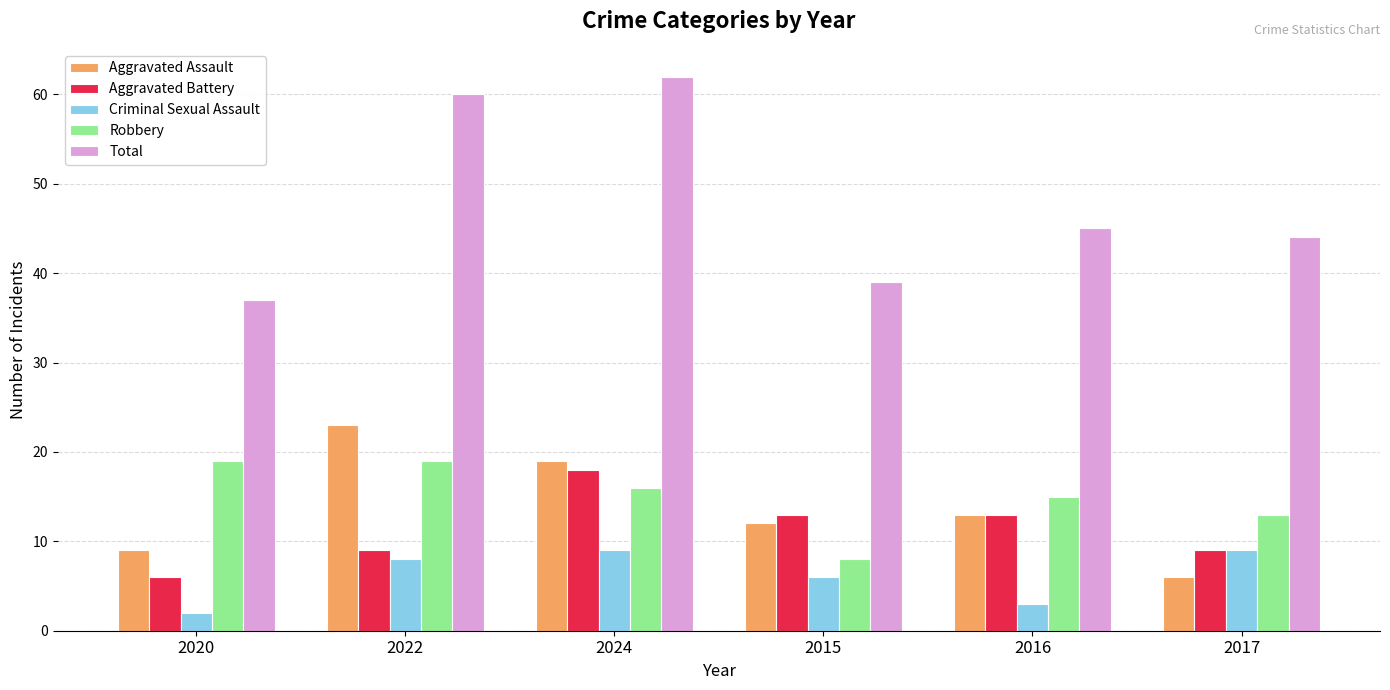

How many data points in Aggravated Battery are less than 13?

3